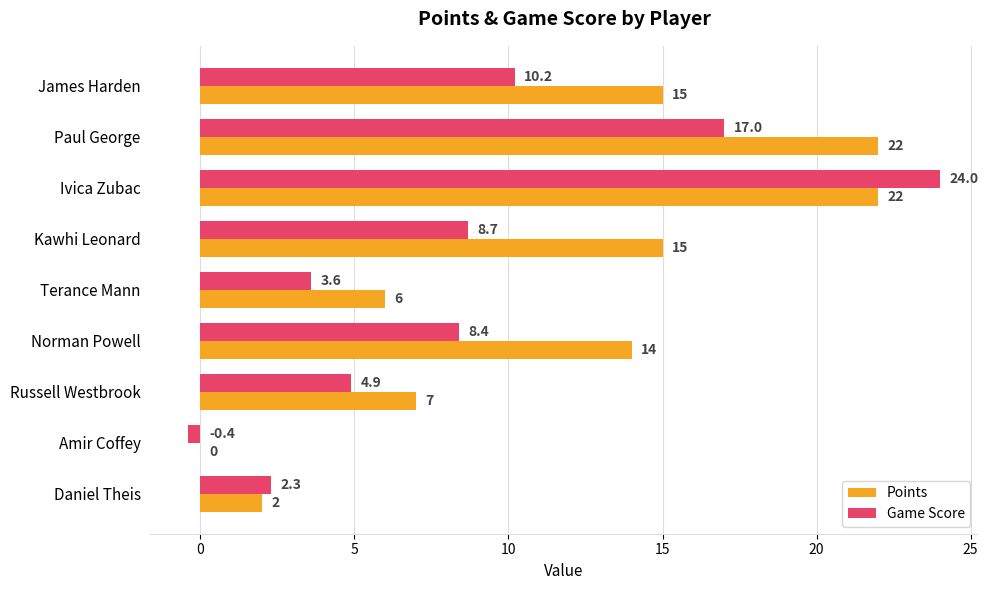

What is the maximum value shown in the chart?

24.0